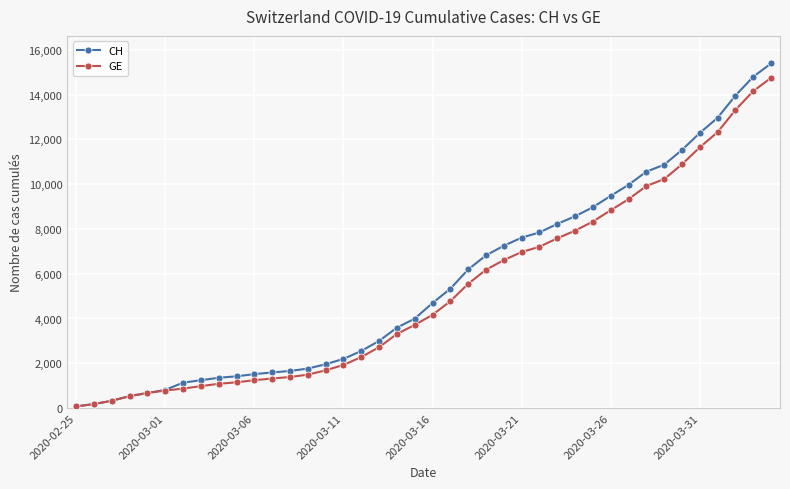

What is the difference between the maximum and minimum values in the GE series?

14676